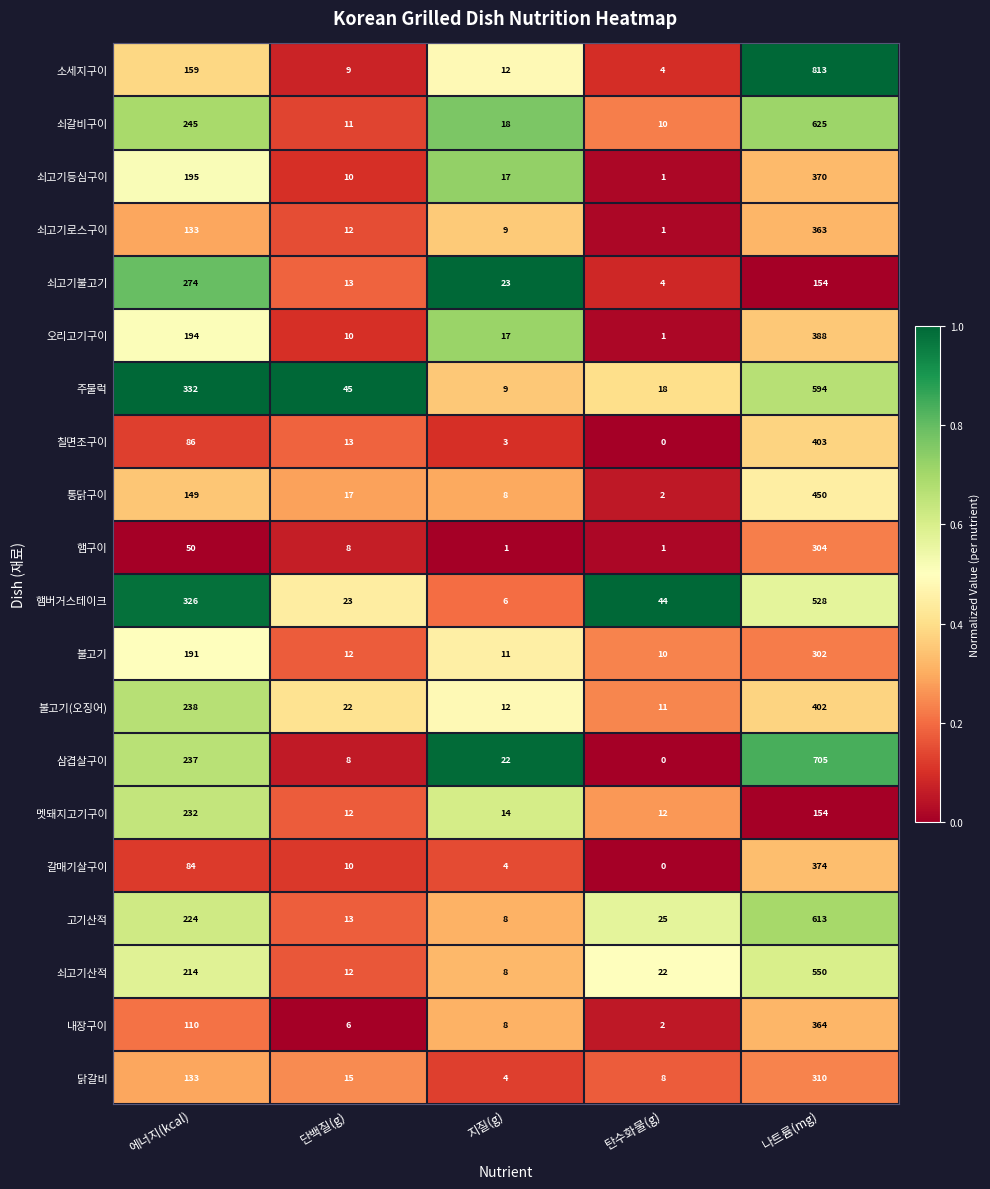

Which series has the widest spread of values?

소세지구이